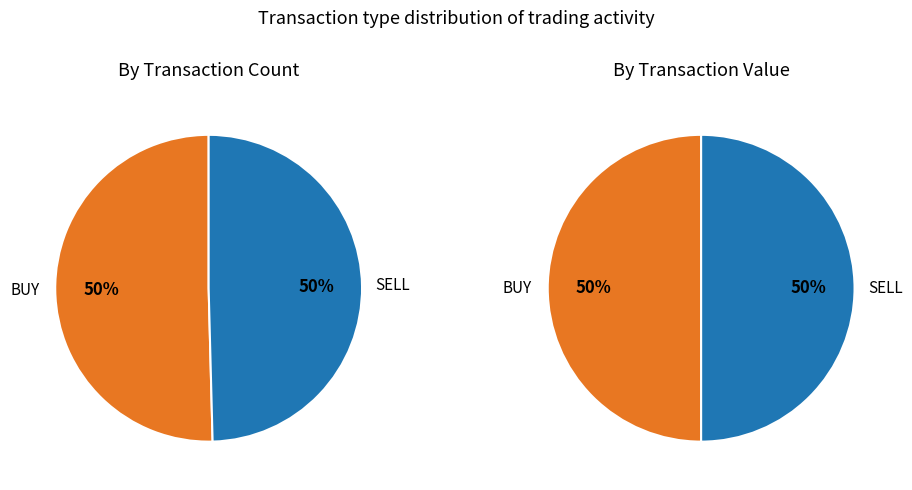

To the nearest percent, what portion does BUY represent?

50%